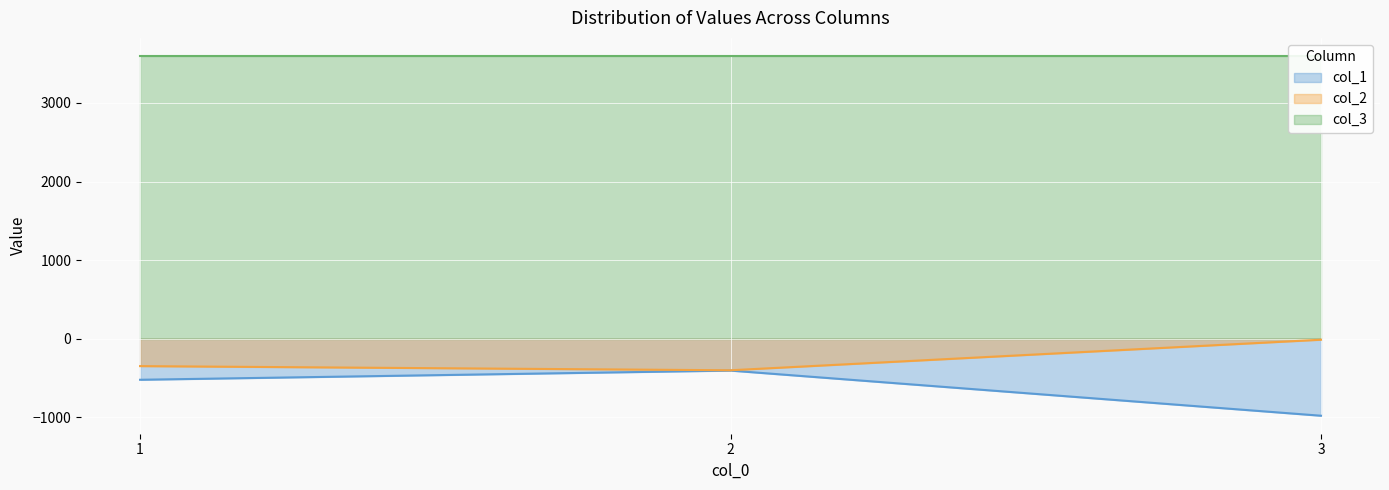

What is the lowest value of the col_1 series?

-983